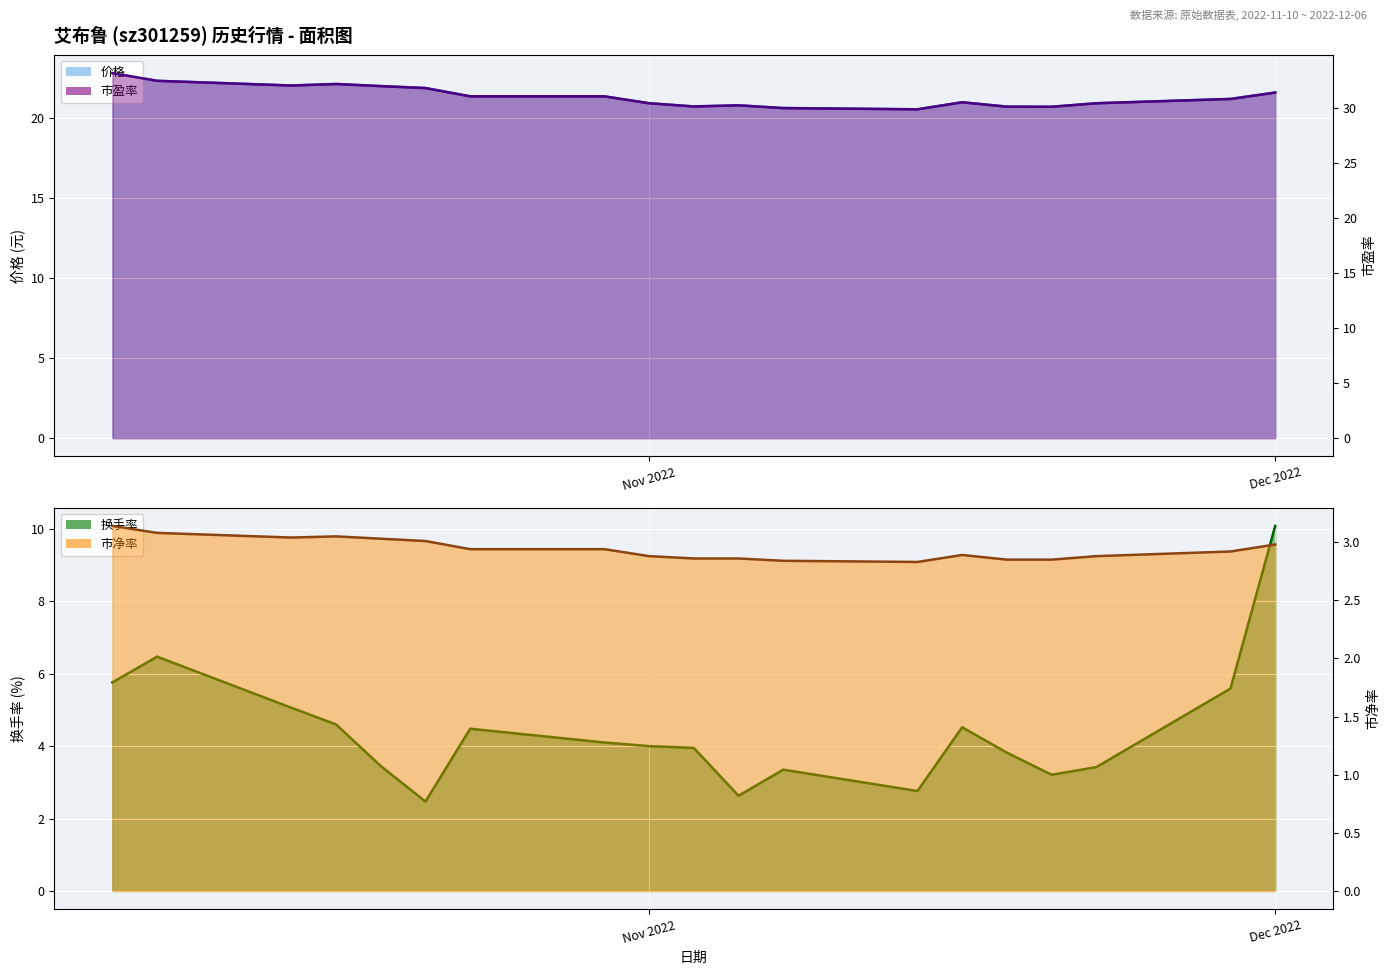

Which series has the largest total across all categories?

市盈率